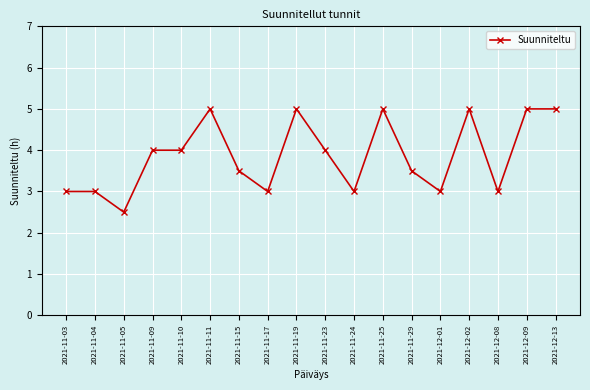

Approximately how many times larger is the value at 2021-11-15 compared to 2021-11-23?

0.9